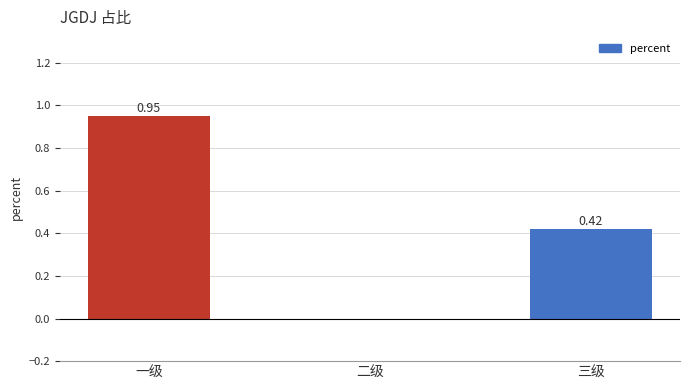

What is the sum of the values at 三级 and 一级?

1.4